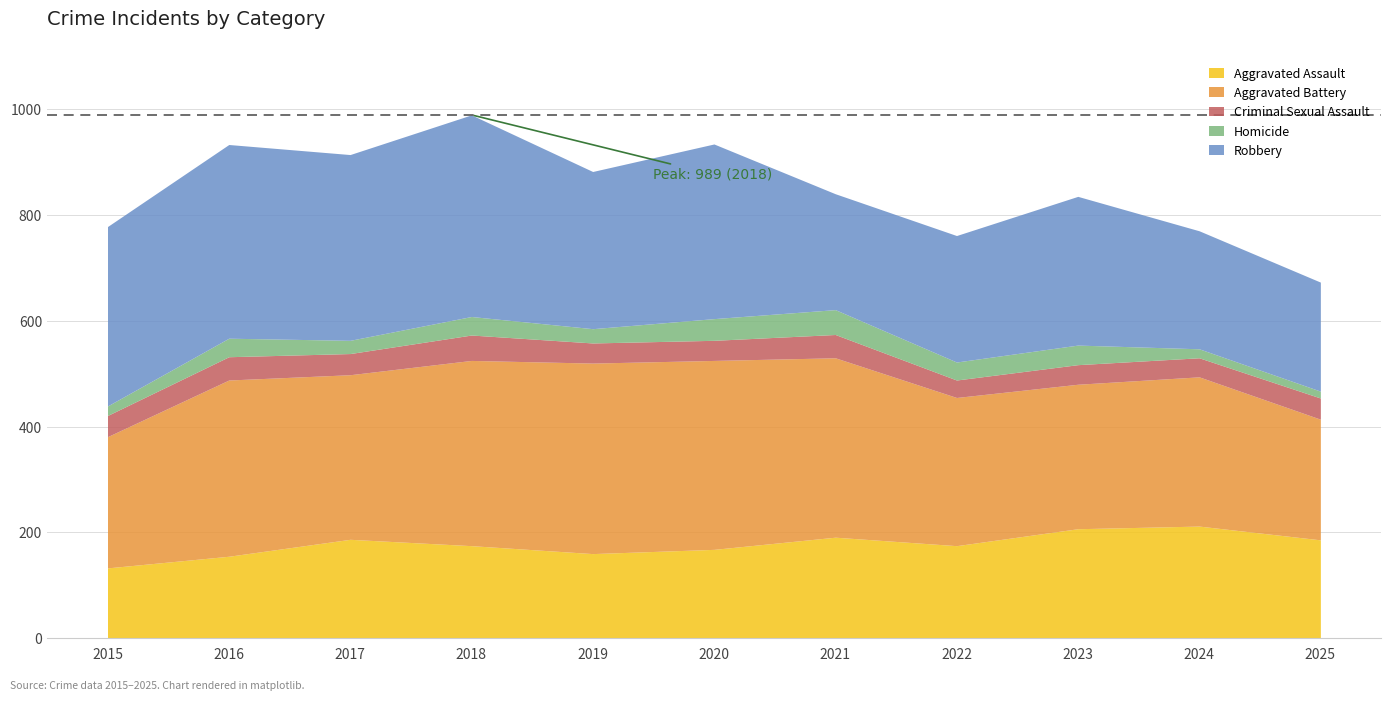

Which series has the widest spread of values?

Robbery